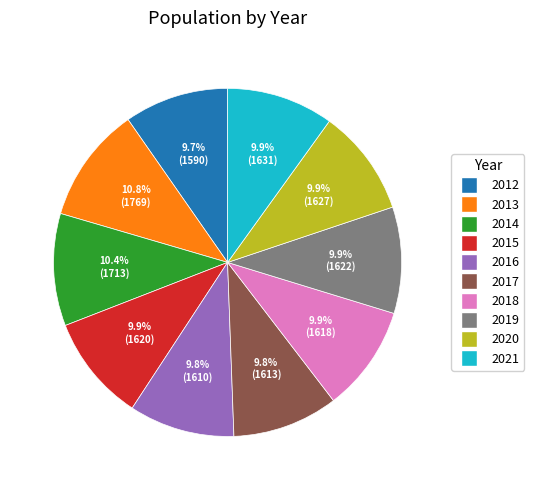

What is the ratio of the value at 2017 to the value at 2012?

1.0